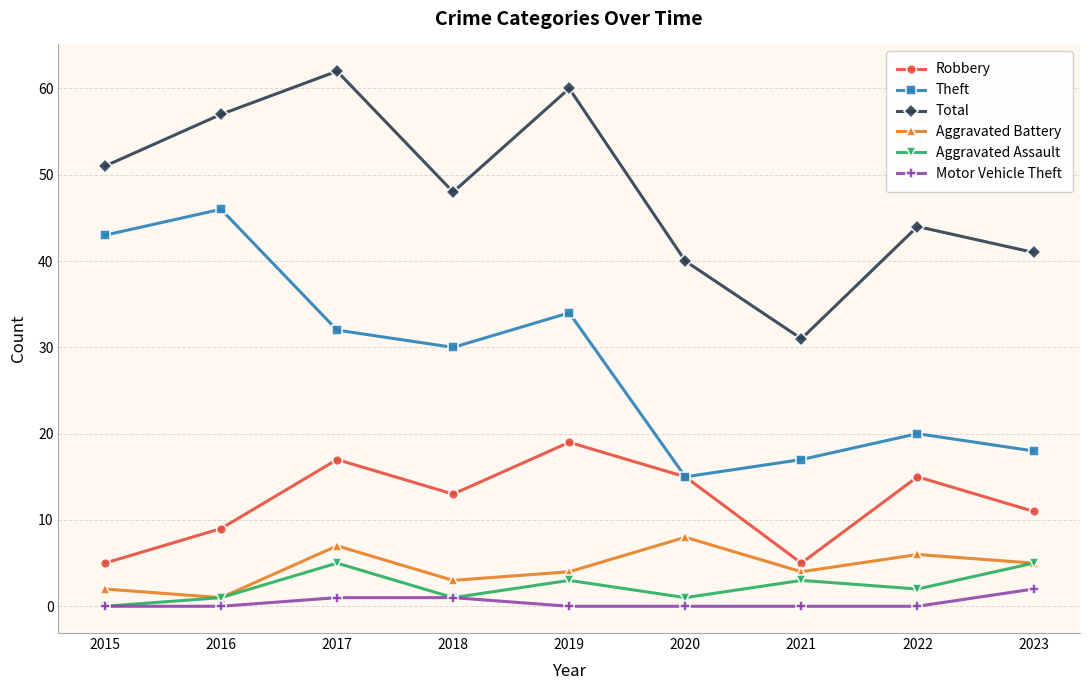

How many interior local valleys does the Theft series have?

2